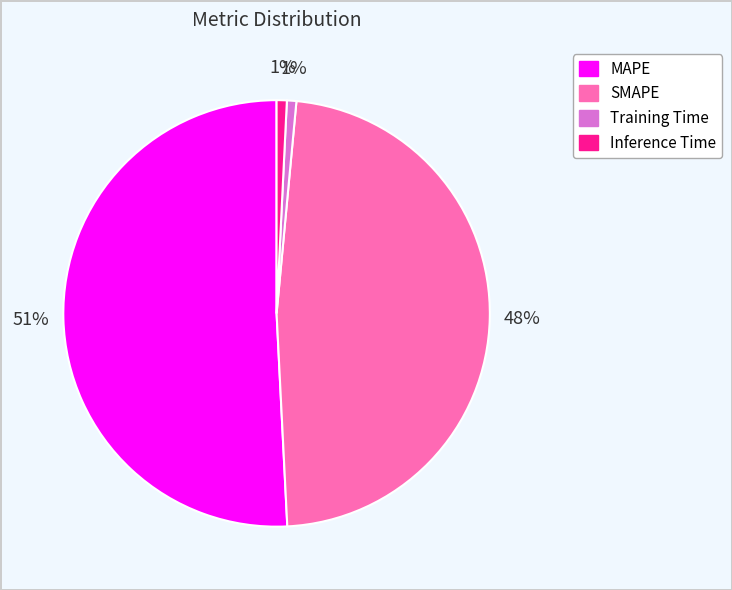

Is there a majority slice in this chart?

Yes